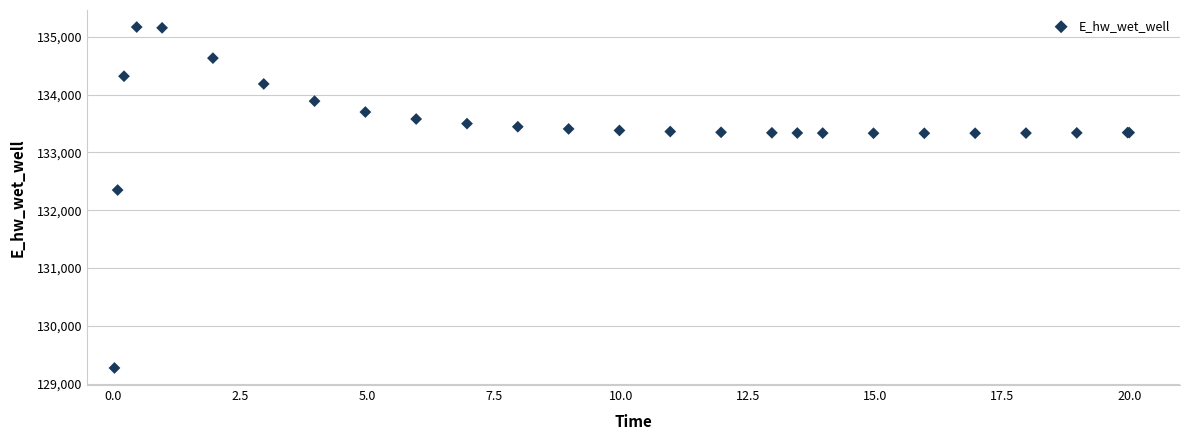

What Y value in the scatter plot is closest to 132219?

132349.0